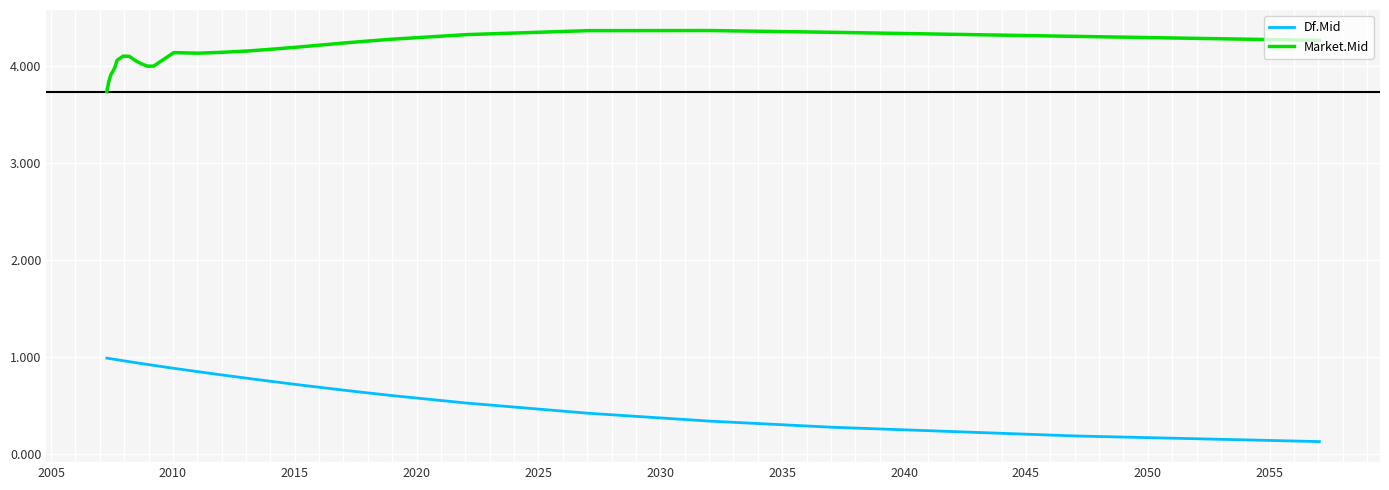

Which series has the largest total across all categories?

Market.Mid